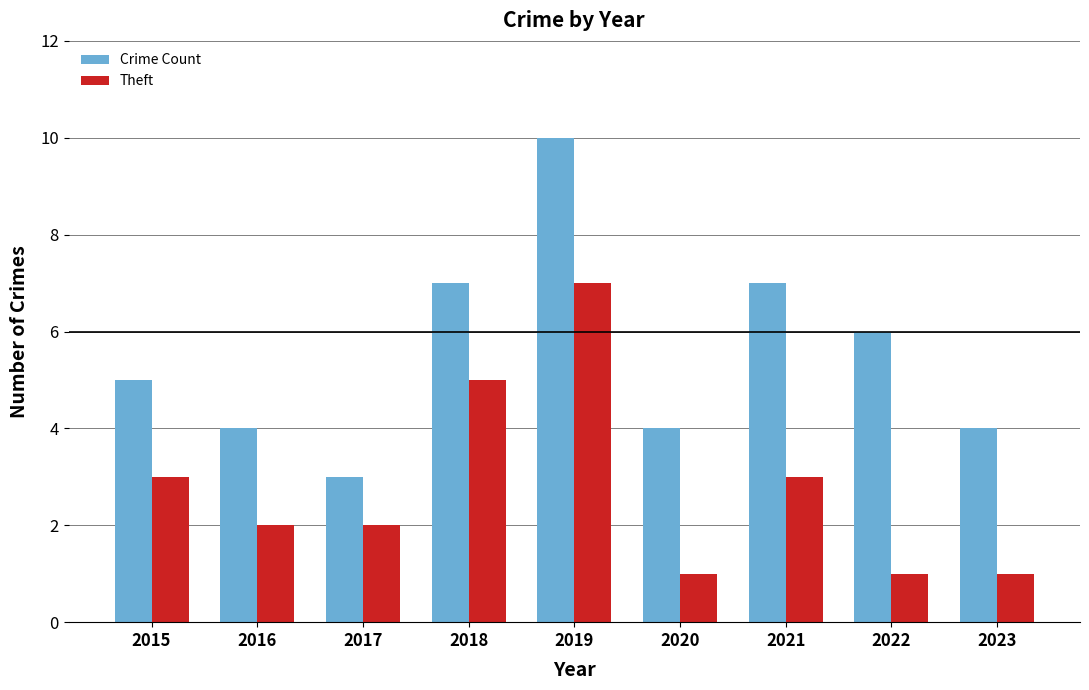

What is the average value of the Crime Count series?

6